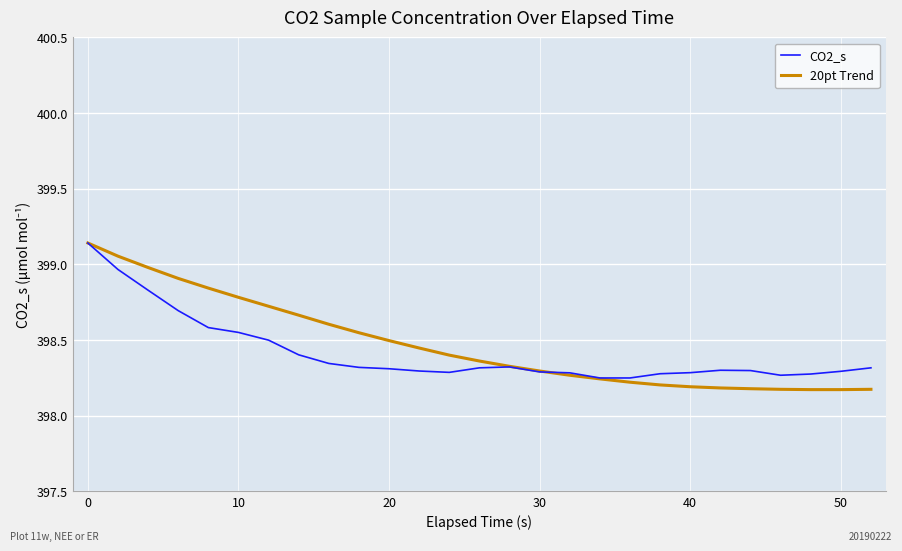

Is this an area chart (filled region under the line)?

No